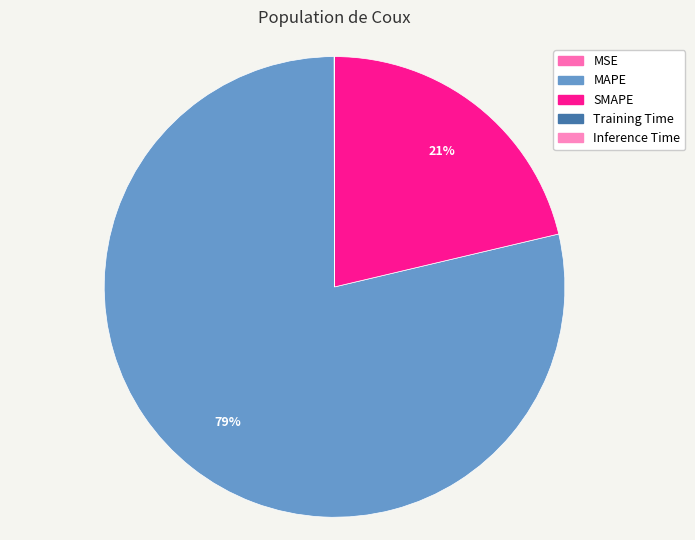

True or false: MSE accounts for 1% of the total.

False